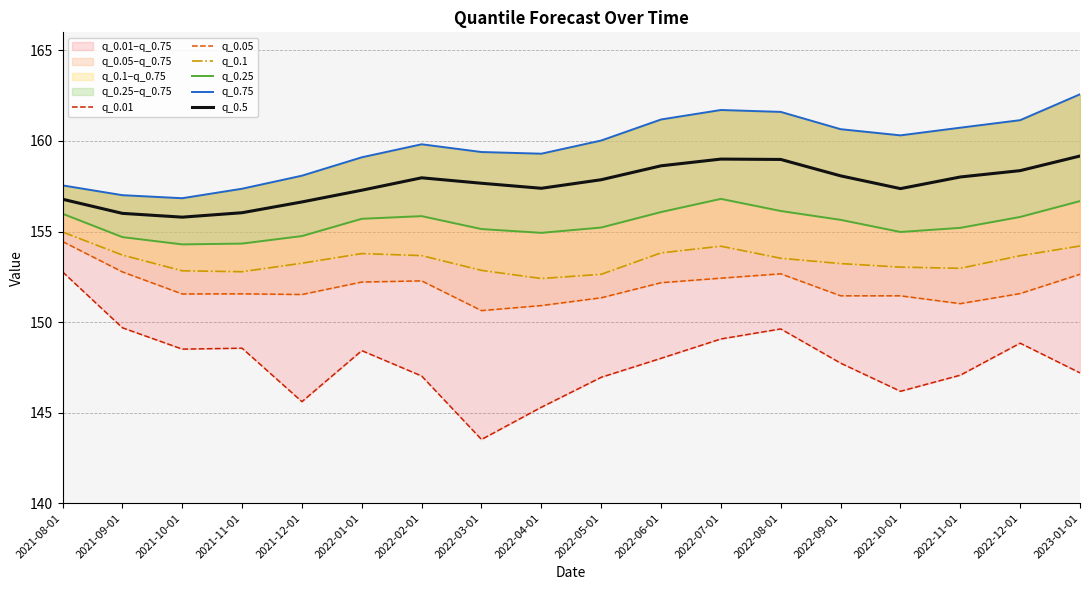

What is the difference between the q_0.75 values at 2021-11-01 and 2022-04-01?

1.9